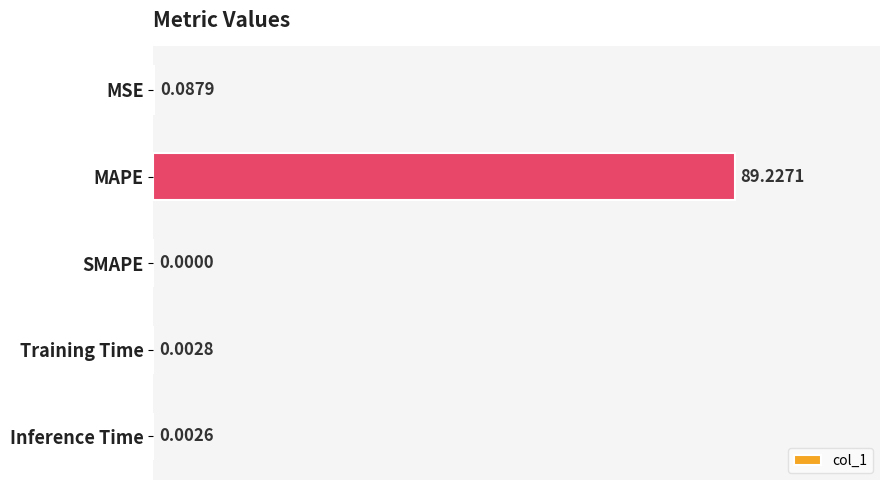

At which label is the value closest to 44?

MSE